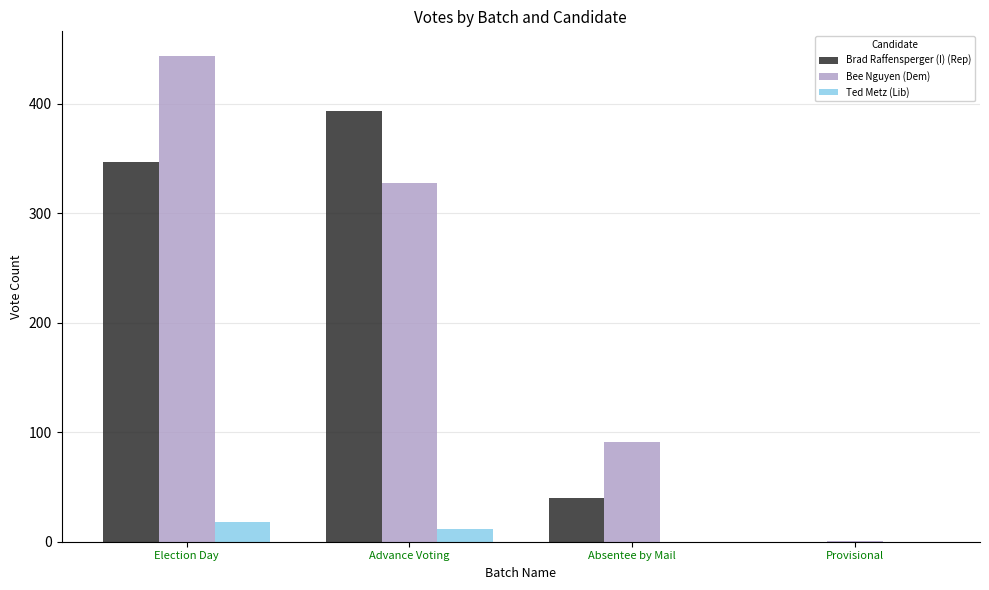

At which category is the sum across all series the highest?

Election Day